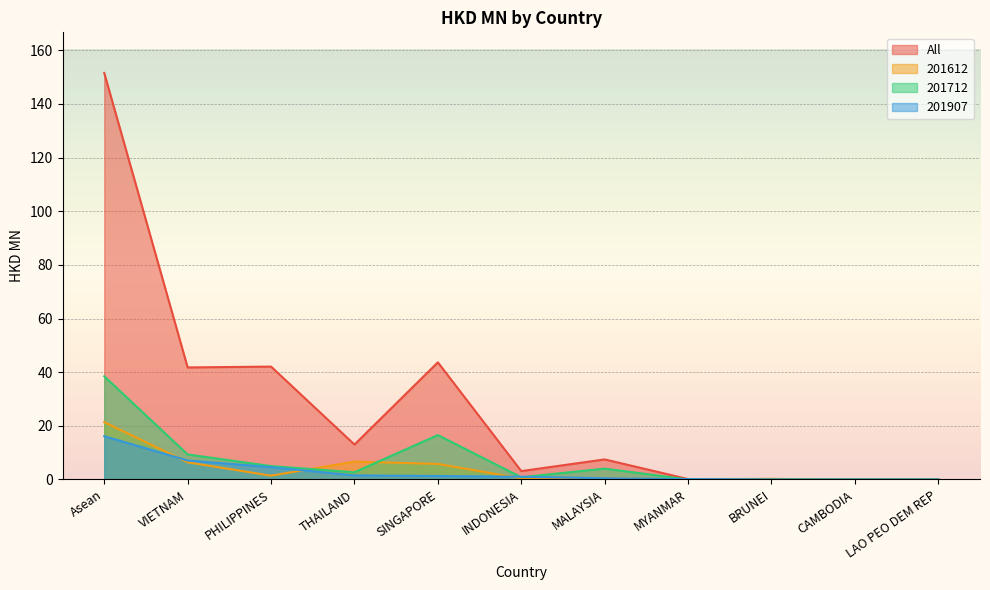

How many lines are shown in the chart?

4